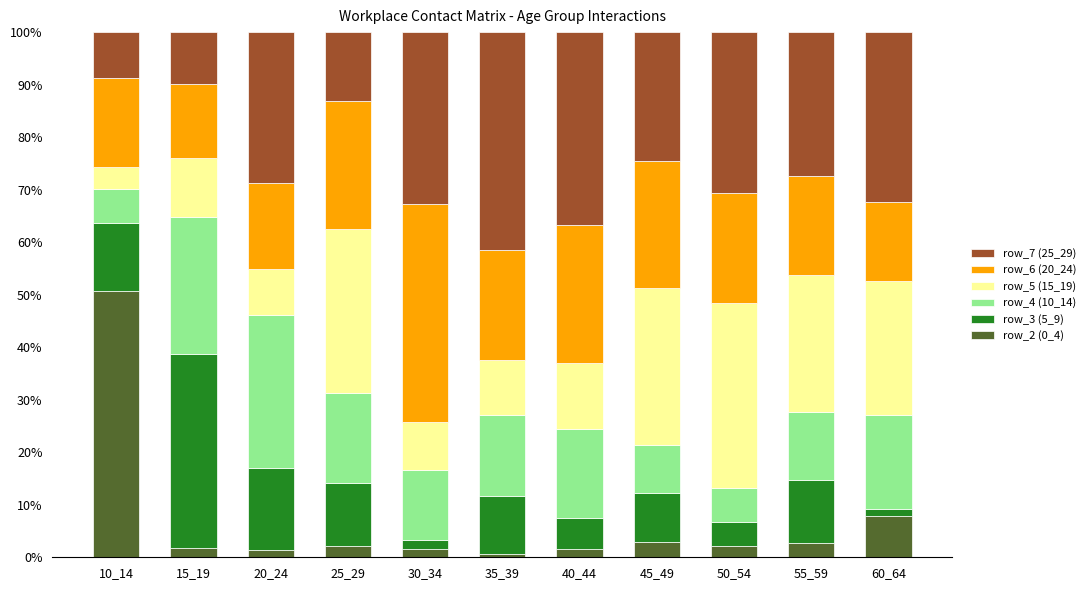

What is the highest value of the row_2 (0_4) series?

50.7